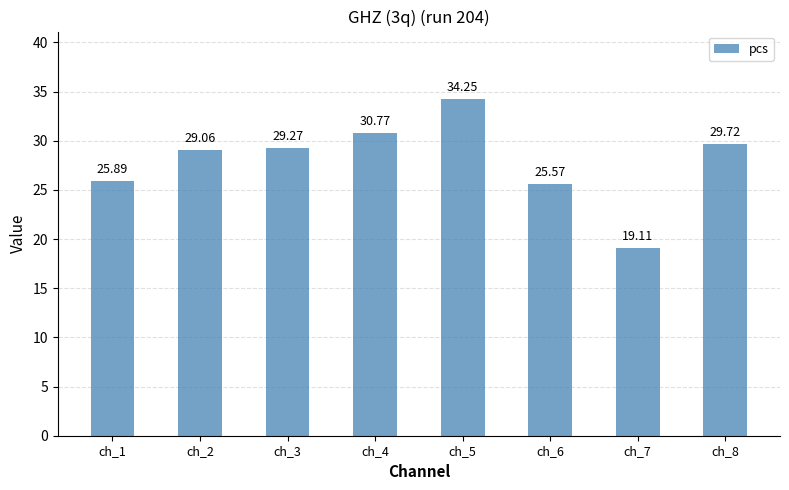

What is the minimum value shown in the chart?

19.1